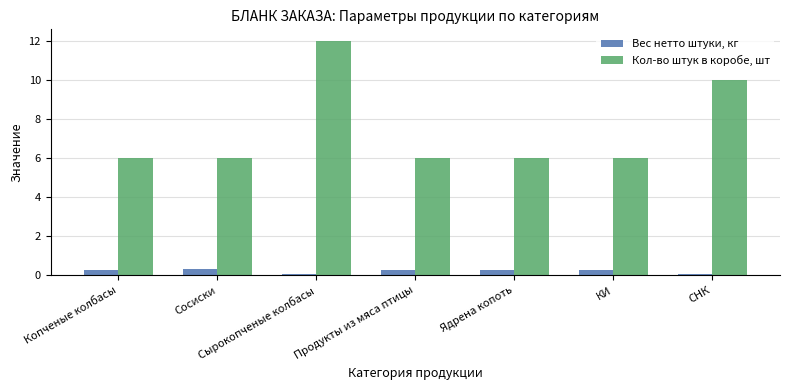

Which series has the widest spread of values?

Кол-во штук в коробе, шт